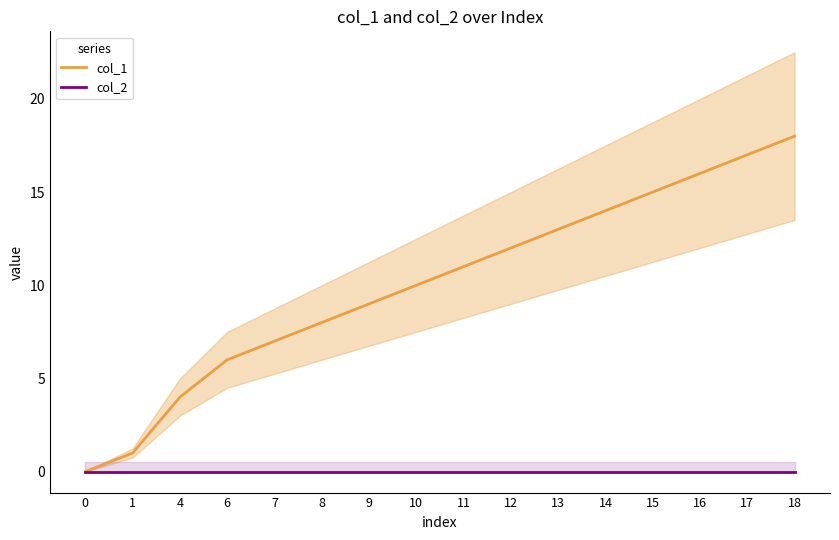

Rank the series at 6 from highest to lowest value.

col_1, col_2